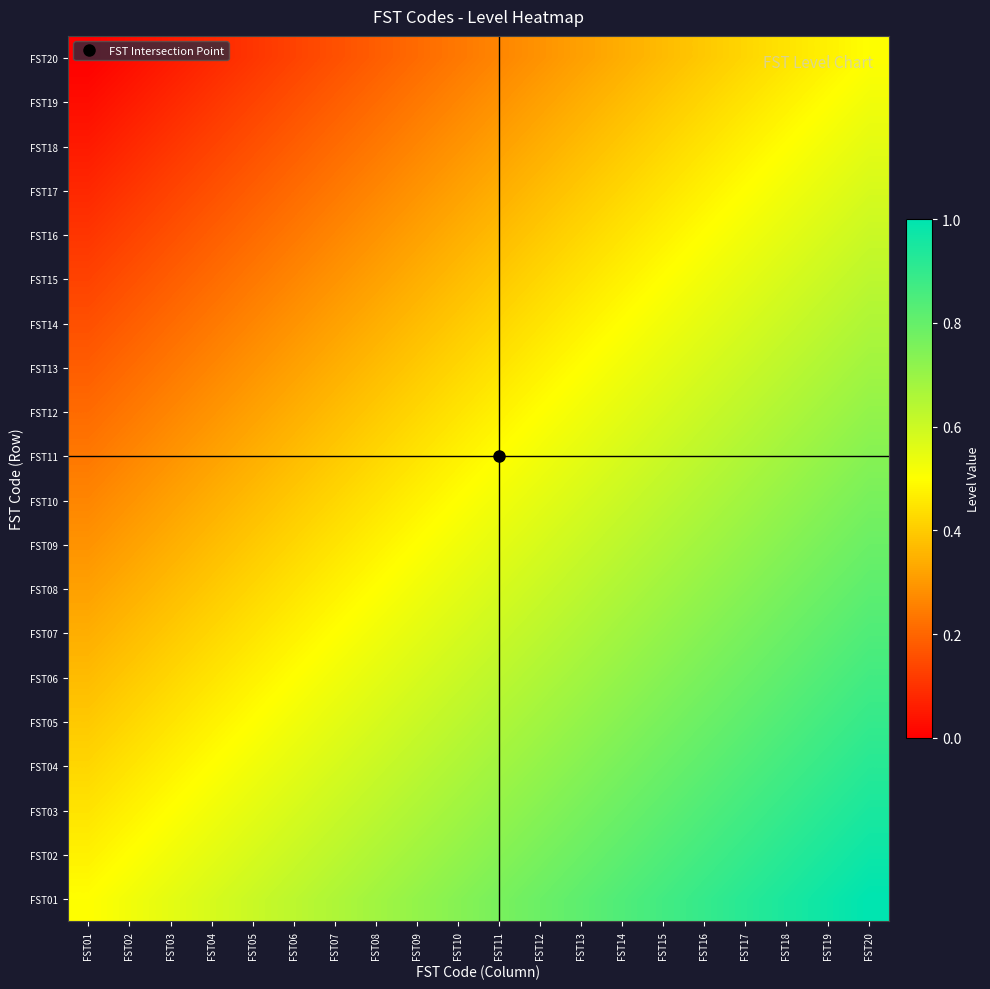

Reading right to left, extract all data points from this chart.

FST01: FST20=1.0	FST19=1.0	FST18=0.9	FST17=0.9	FST16=0.9	FST15=0.9	FST14=0.8	FST13=0.8	FST12=0.8	FST11=0.8	FST10=0.7	FST09=0.7	FST08=0.7	FST07=0.7	FST06=0.6	FST05=0.6	FST04=0.6	FST03=0.6	FST02=0.5	FST01=0.5
FST02: FST20=1.0	FST19=0.9	FST18=0.9	FST17=0.9	FST16=0.9	FST15=0.8	FST14=0.8	FST13=0.8	FST12=0.8	FST11=0.7	FST10=0.7	FST09=0.7	FST08=0.7	FST07=0.6	FST06=0.6	FST05=0.6	FST04=0.6	FST03=0.5	FST02=0.5	FST01=0.5
FST03: FST20=0.9	FST19=0.9	FST18=0.9	FST17=0.9	FST16=0.8	FST15=0.8	FST14=0.8	FST13=0.8	FST12=0.7	FST11=0.7	FST10=0.7	FST09=0.7	FST08=0.6	FST07=0.6	FST06=0.6	FST05=0.6	FST04=0.5	FST03=0.5	FST02=0.5	FST01=0.4
FST04: FST20=0.9	FST19=0.9	FST18=0.9	FST17=0.8	FST16=0.8	FST15=0.8	FST14=0.8	FST13=0.7	FST12=0.7	FST11=0.7	FST10=0.7	FST09=0.6	FST08=0.6	FST07=0.6	FST06=0.6	FST05=0.5	FST04=0.5	FST03=0.5	FST02=0.4	FST01=0.4
FST05: FST20=0.9	FST19=0.9	FST18=0.8	FST17=0.8	FST16=0.8	FST15=0.8	FST14=0.7	FST13=0.7	FST12=0.7	FST11=0.7	FST10=0.6	FST09=0.6	FST08=0.6	FST07=0.6	FST06=0.5	FST05=0.5	FST04=0.5	FST03=0.4	FST02=0.4	FST01=0.4
FST06: FST20=0.9	FST19=0.8	FST18=0.8	FST17=0.8	FST16=0.8	FST15=0.7	FST14=0.7	FST13=0.7	FST12=0.7	FST11=0.6	FST10=0.6	FST09=0.6	FST08=0.6	FST07=0.5	FST06=0.5	FST05=0.5	FST04=0.4	FST03=0.4	FST02=0.4	FST01=0.4
FST07: FST20=0.8	FST19=0.8	FST18=0.8	FST17=0.8	FST16=0.7	FST15=0.7	FST14=0.7	FST13=0.7	FST12=0.6	FST11=0.6	FST10=0.6	FST09=0.6	FST08=0.5	FST07=0.5	FST06=0.5	FST05=0.4	FST04=0.4	FST03=0.4	FST02=0.4	FST01=0.3
FST08: FST20=0.8	FST19=0.8	FST18=0.8	FST17=0.7	FST16=0.7	FST15=0.7	FST14=0.7	FST13=0.6	FST12=0.6	FST11=0.6	FST10=0.6	FST09=0.5	FST08=0.5	FST07=0.5	FST06=0.4	FST05=0.4	FST04=0.4	FST03=0.4	FST02=0.3	FST01=0.3
FST09: FST20=0.8	FST19=0.8	FST18=0.7	FST17=0.7	FST16=0.7	FST15=0.7	FST14=0.6	FST13=0.6	FST12=0.6	FST11=0.6	FST10=0.5	FST09=0.5	FST08=0.5	FST07=0.4	FST06=0.4	FST05=0.4	FST04=0.4	FST03=0.3	FST02=0.3	FST01=0.3
FST10: FST20=0.8	FST19=0.7	FST18=0.7	FST17=0.7	FST16=0.7	FST15=0.6	FST14=0.6	FST13=0.6	FST12=0.6	FST11=0.5	FST10=0.5	FST09=0.5	FST08=0.4	FST07=0.4	FST06=0.4	FST05=0.4	FST04=0.3	FST03=0.3	FST02=0.3	FST01=0.3
FST11: FST20=0.7	FST19=0.7	FST18=0.7	FST17=0.7	FST16=0.6	FST15=0.6	FST14=0.6	FST13=0.6	FST12=0.5	FST11=0.5	FST10=0.5	FST09=0.4	FST08=0.4	FST07=0.4	FST06=0.4	FST05=0.3	FST04=0.3	FST03=0.3	FST02=0.3	FST01=0.2
FST12: FST20=0.7	FST19=0.7	FST18=0.7	FST17=0.6	FST16=0.6	FST15=0.6	FST14=0.6	FST13=0.5	FST12=0.5	FST11=0.5	FST10=0.4	FST09=0.4	FST08=0.4	FST07=0.4	FST06=0.3	FST05=0.3	FST04=0.3	FST03=0.3	FST02=0.2	FST01=0.2
FST13: FST20=0.7	FST19=0.7	FST18=0.6	FST17=0.6	FST16=0.6	FST15=0.6	FST14=0.5	FST13=0.5	FST12=0.5	FST11=0.4	FST10=0.4	FST09=0.4	FST08=0.4	FST07=0.3	FST06=0.3	FST05=0.3	FST04=0.3	FST03=0.2	FST02=0.2	FST01=0.2
FST14: FST20=0.7	FST19=0.6	FST18=0.6	FST17=0.6	FST16=0.6	FST15=0.5	FST14=0.5	FST13=0.5	FST12=0.4	FST11=0.4	FST10=0.4	FST09=0.4	FST08=0.3	FST07=0.3	FST06=0.3	FST05=0.3	FST04=0.2	FST03=0.2	FST02=0.2	FST01=0.2
FST15: FST20=0.6	FST19=0.6	FST18=0.6	FST17=0.6	FST16=0.5	FST15=0.5	FST14=0.5	FST13=0.4	FST12=0.4	FST11=0.4	FST10=0.4	FST09=0.3	FST08=0.3	FST07=0.3	FST06=0.3	FST05=0.2	FST04=0.2	FST03=0.2	FST02=0.2	FST01=0.1
FST16: FST20=0.6	FST19=0.6	FST18=0.6	FST17=0.5	FST16=0.5	FST15=0.5	FST14=0.4	FST13=0.4	FST12=0.4	FST11=0.4	FST10=0.3	FST09=0.3	FST08=0.3	FST07=0.3	FST06=0.2	FST05=0.2	FST04=0.2	FST03=0.2	FST02=0.1	FST01=0.1
FST17: FST20=0.6	FST19=0.6	FST18=0.5	FST17=0.5	FST16=0.5	FST15=0.4	FST14=0.4	FST13=0.4	FST12=0.4	FST11=0.3	FST10=0.3	FST09=0.3	FST08=0.3	FST07=0.2	FST06=0.2	FST05=0.2	FST04=0.2	FST03=0.1	FST02=0.1	FST01=0.1
FST18: FST20=0.6	FST19=0.5	FST18=0.5	FST17=0.5	FST16=0.4	FST15=0.4	FST14=0.4	FST13=0.4	FST12=0.3	FST11=0.3	FST10=0.3	FST09=0.3	FST08=0.2	FST07=0.2	FST06=0.2	FST05=0.2	FST04=0.1	FST03=0.1	FST02=0.1	FST01=0.1
FST19: FST20=0.5	FST19=0.5	FST18=0.5	FST17=0.4	FST16=0.4	FST15=0.4	FST14=0.4	FST13=0.3	FST12=0.3	FST11=0.3	FST10=0.3	FST09=0.2	FST08=0.2	FST07=0.2	FST06=0.2	FST05=0.1	FST04=0.1	FST03=0.1	FST02=0.1	FST01=0.0
FST20: FST20=0.5	FST19=0.5	FST18=0.4	FST17=0.4	FST16=0.4	FST15=0.4	FST14=0.3	FST13=0.3	FST12=0.3	FST11=0.3	FST10=0.2	FST09=0.2	FST08=0.2	FST07=0.2	FST06=0.1	FST05=0.1	FST04=0.1	FST03=0.1	FST02=0.0	FST01=0.0